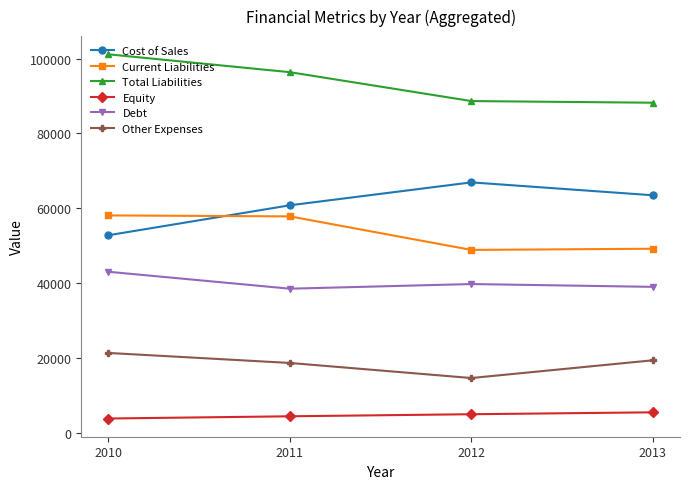

List the series in order of their peak value, lowest first.

Equity, Other Expenses, Debt, Current Liabilities, Cost of Sales, Total Liabilities